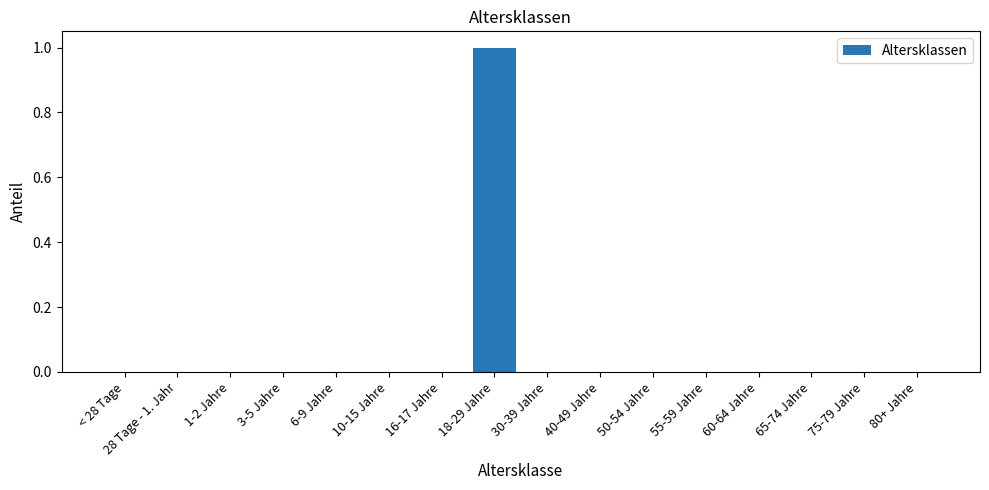

The value at 65-74 Jahre is 0. True or false?

True